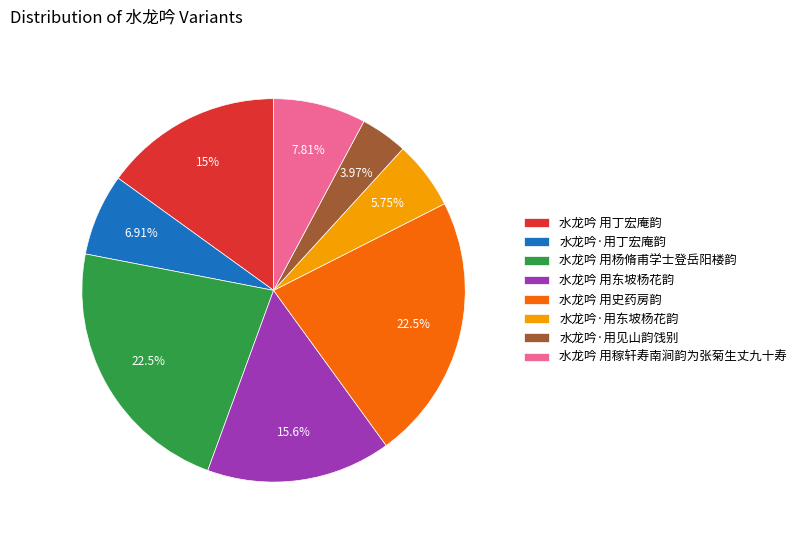

What percentage is the 水龙吟 用东坡杨花韵 slice, to the nearest percent?

16%